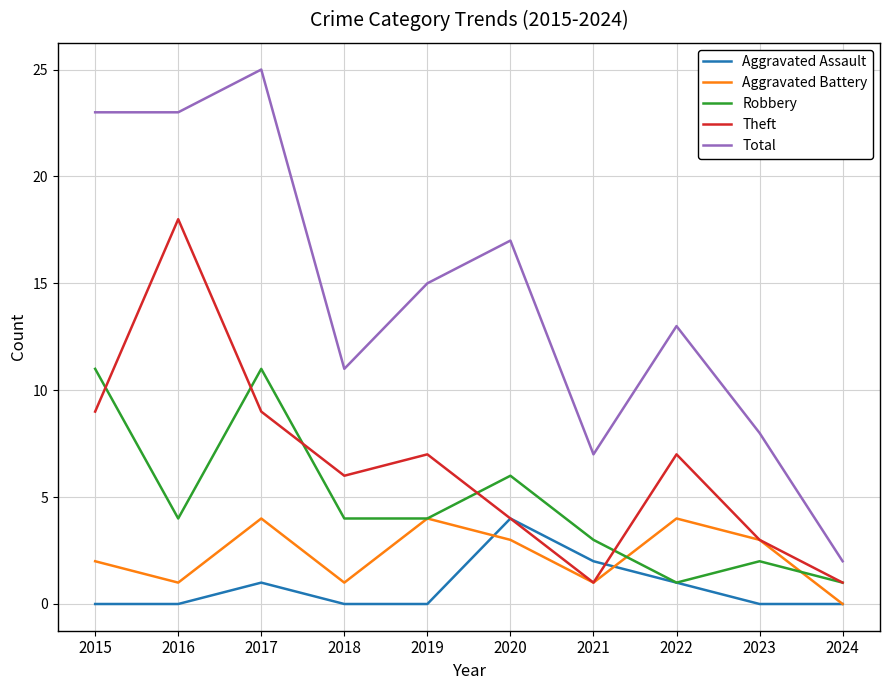

Reading left to right, list all the values displayed in this chart.

Aggravated Assault: 2015=0	2016=0	2017=1	2018=0	2019=0	2020=4	2021=2	2022=1	2023=0	2024=0
Aggravated Battery: 2015=2	2016=1	2017=4	2018=1	2019=4	2020=3	2021=1	2022=4	2023=3	2024=0
Robbery: 2015=11	2016=4	2017=11	2018=4	2019=4	2020=6	2021=3	2022=1	2023=2	2024=1
Theft: 2015=9	2016=18	2017=9	2018=6	2019=7	2020=4	2021=1	2022=7	2023=3	2024=1
Total: 2015=23	2016=23	2017=25	2018=11	2019=15	2020=17	2021=7	2022=13	2023=8	2024=2